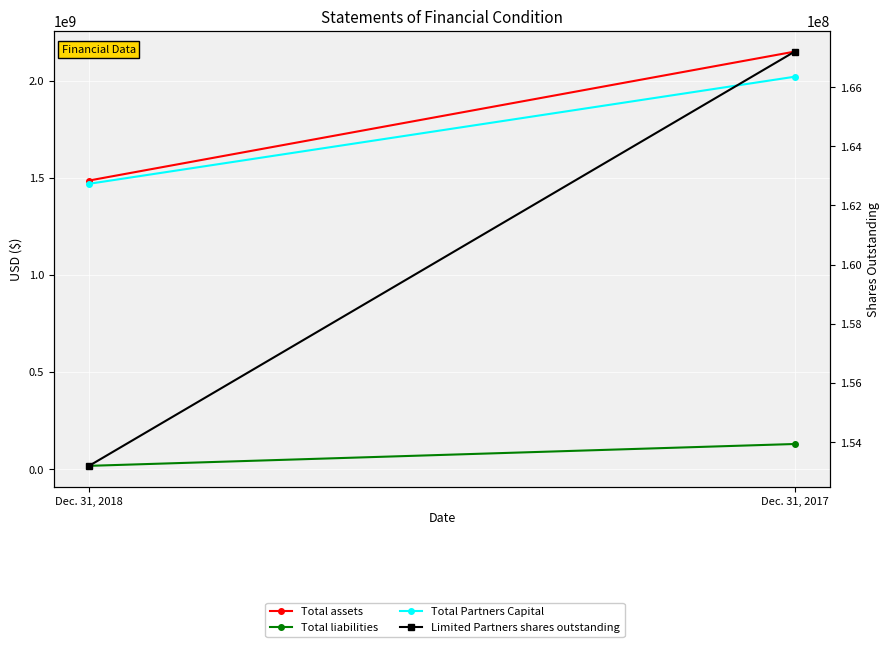

Reading right to left, transcribe all the data shown in this chart.

Total assets: Dec. 31, 2017=2148805465	Dec. 31, 2018=1485319649
Total liabilities: Dec. 31, 2017=129274055	Dec. 31, 2018=16857937
Total Partners Capital: Dec. 31, 2017=2019531410	Dec. 31, 2018=1468461712
Limited Partners shares outstanding: Dec. 31, 2017=167200000	Dec. 31, 2018=153200000